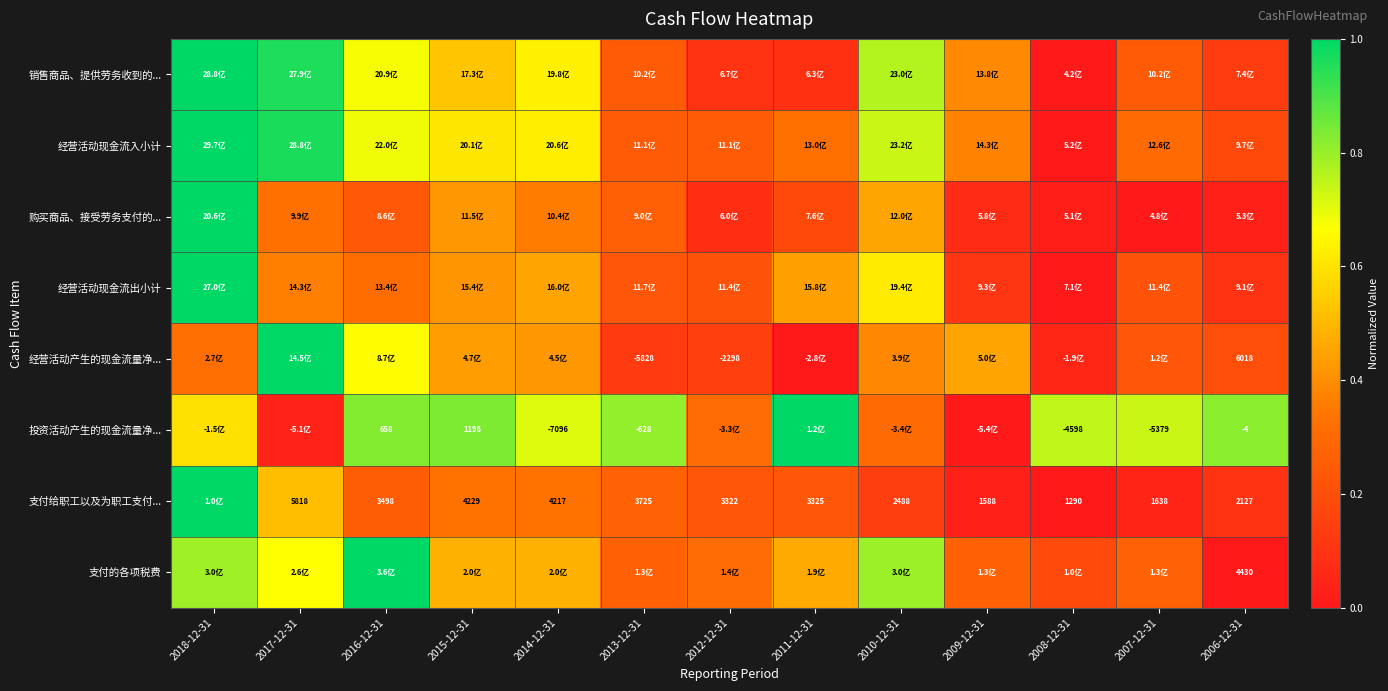

What is the difference between the maximum and minimum values in the 支付的各项税费 series?

1.0